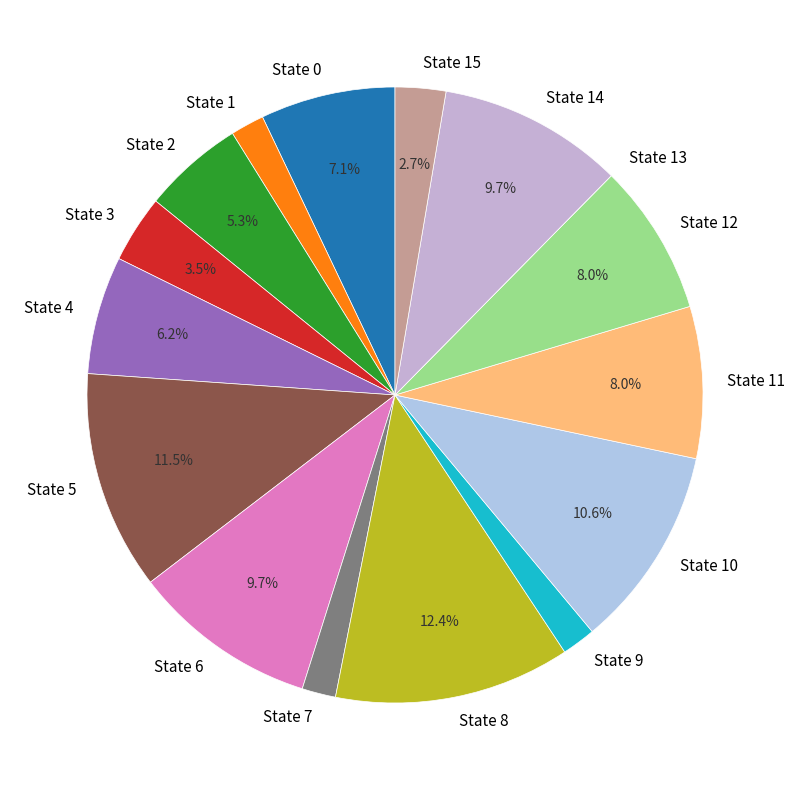

To the nearest percent, what is the difference between the State 8 and State 3 slice percentages?

9%